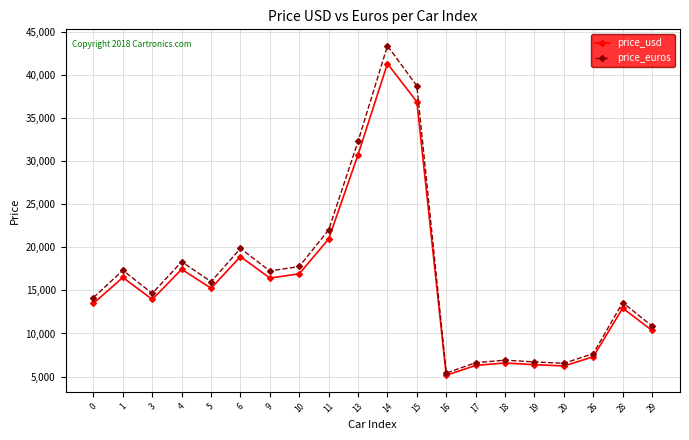

At which category is the sum across all series the highest?

14